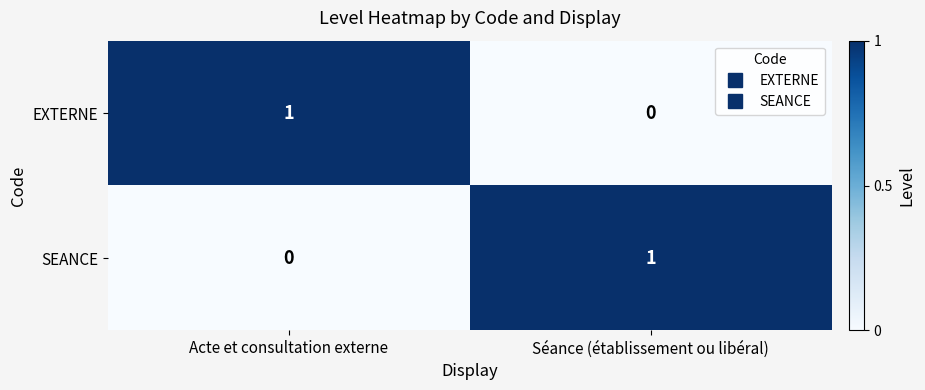

List the labels in order of SEANCE value, smallest first.

Acte et consultation externe, Séance (établissement ou libéral)